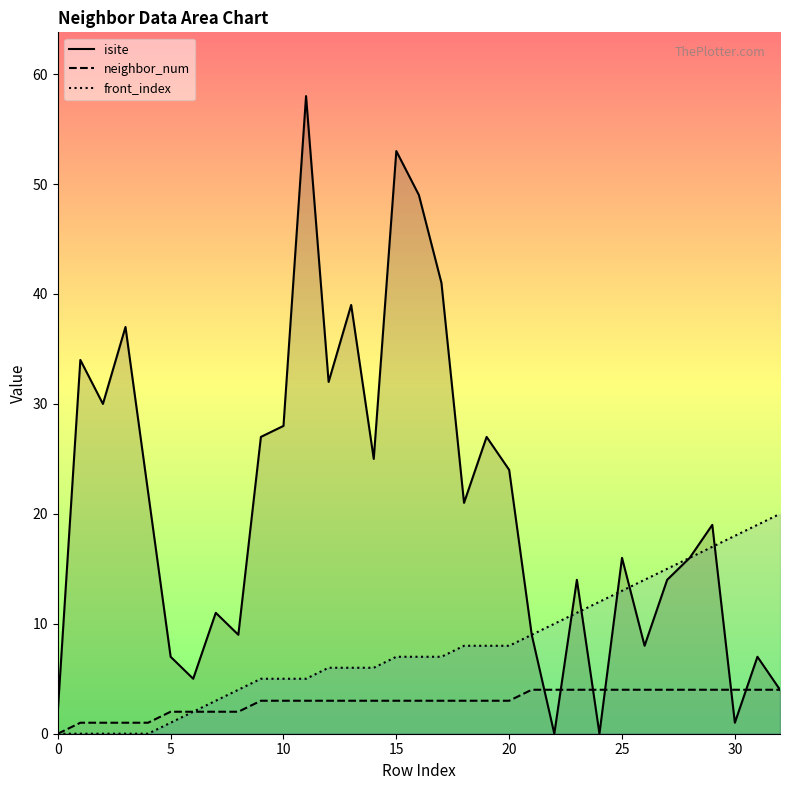

True or false: front_index and neighbor_num intersect in this chart.

False